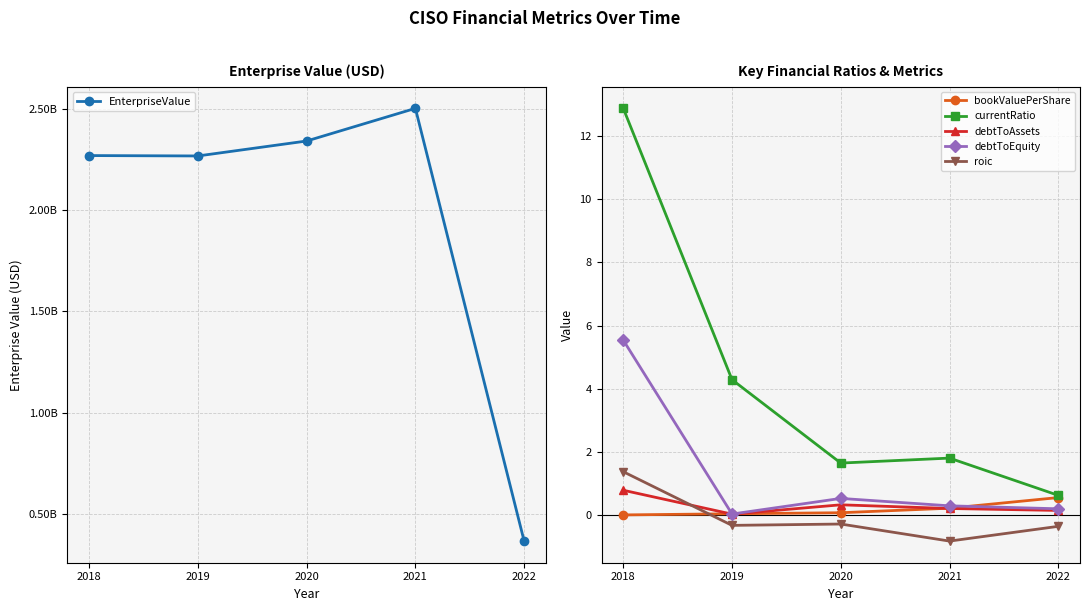

Reading left to right, transcribe all the data shown in this chart.

EnterpriseValue: 2018=2268802494.0	2019=2266915642.0	2020=2340602363.0	2021=2501599042.0	2022=367790341.4
bookValuePerShare: 2018=0.0	2019=0.0	2020=0.1	2021=0.2	2022=0.5
currentRatio: 2018=12.9	2019=4.3	2020=1.6	2021=1.8	2022=0.6
debtToAssets: 2018=0.8	2019=0.0	2020=0.3	2021=0.2	2022=0.1
debtToEquity: 2018=5.5	2019=0.0	2020=0.5	2021=0.3	2022=0.2
roic: 2018=1.4	2019=-0.3	2020=-0.3	2021=-0.8	2022=-0.4